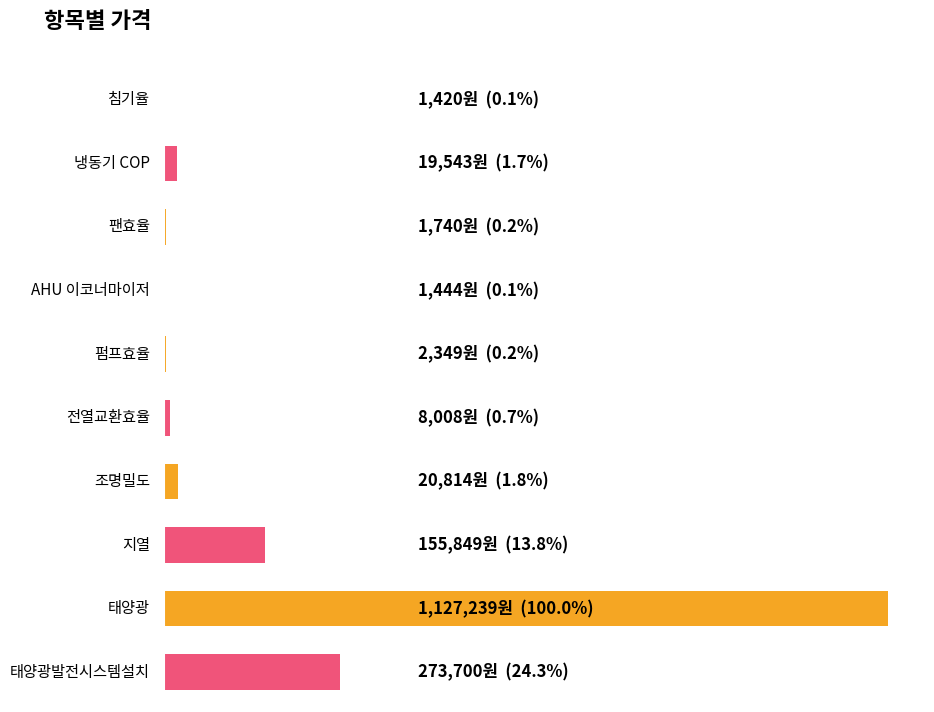

Reading left to right, transcribe all the data shown in this chart.

1420	19543	1740	1444	2349	8008	20814	155849	1127239	273700